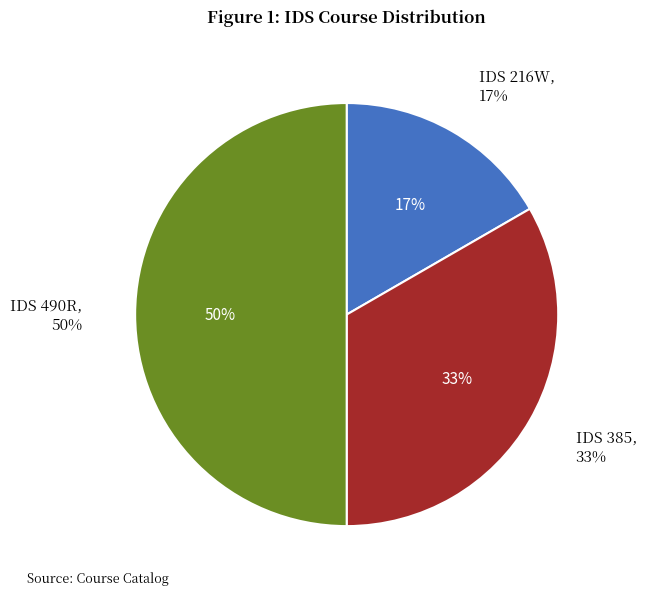

To the nearest percent, what is the difference between the IDS 490R and IDS 216W slice percentages?

33%